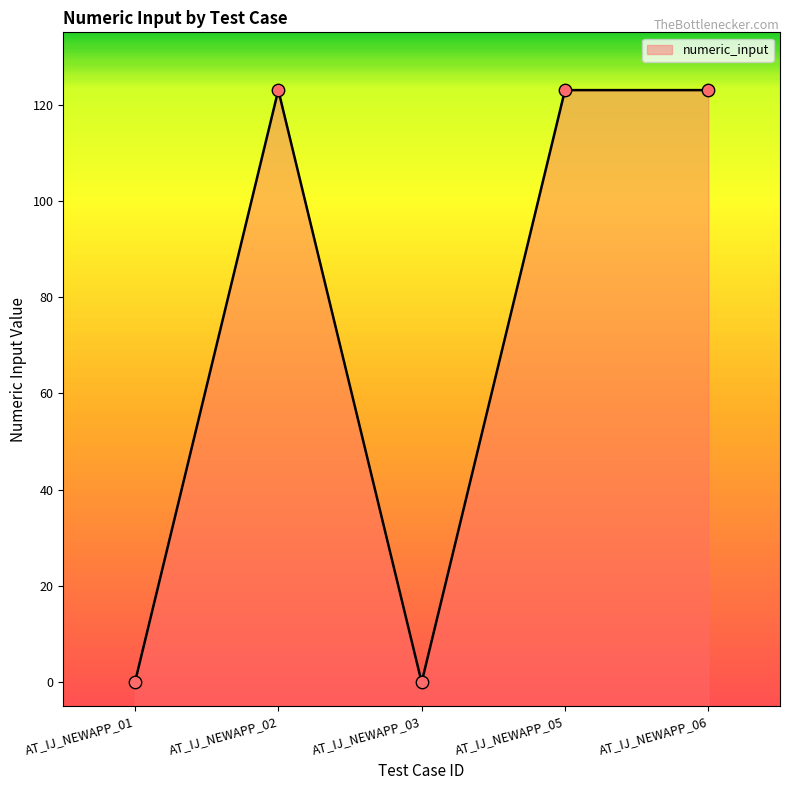

Approximately how many times larger is the value at AT_IJ_NEWAPP_02 compared to AT_IJ_NEWAPP_06?

1.0